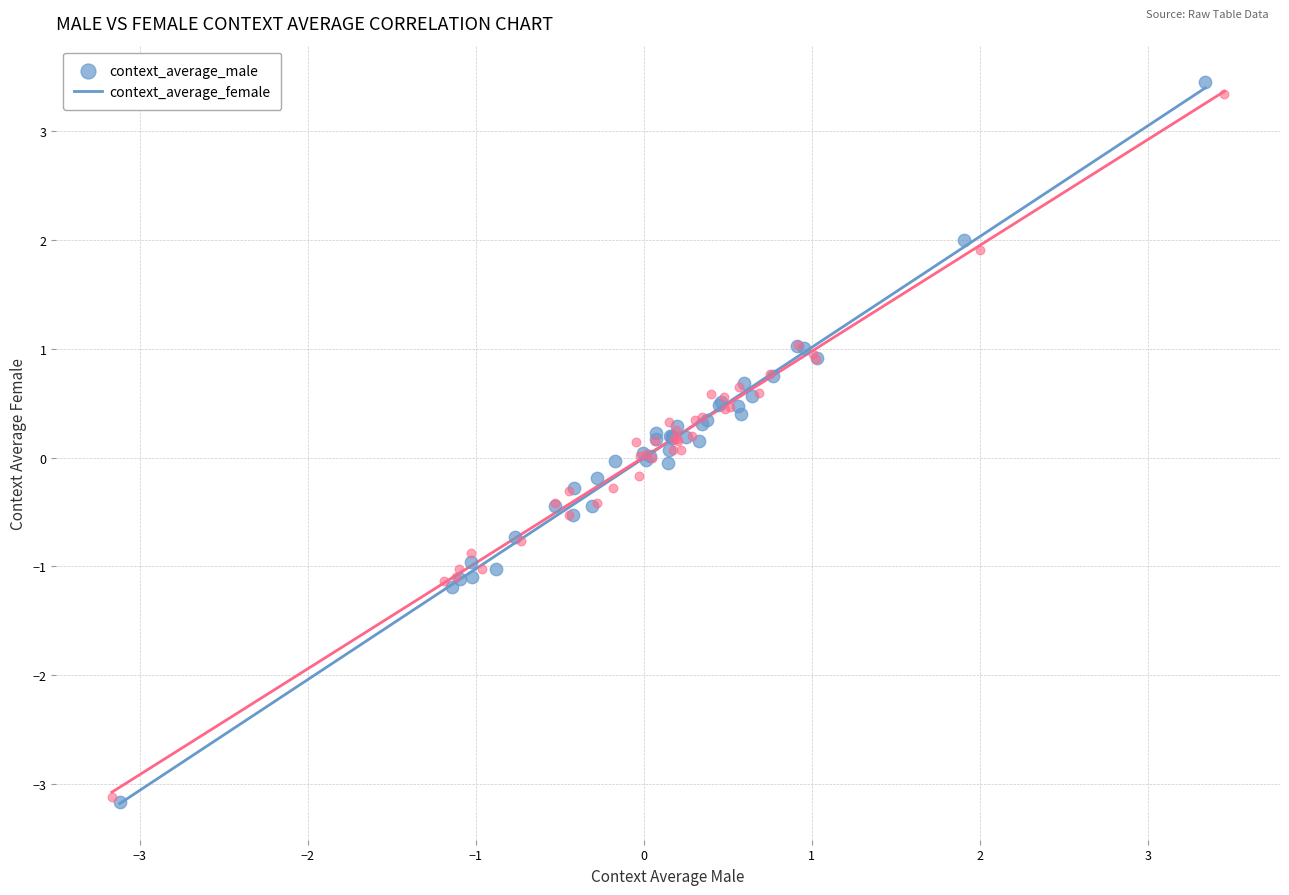

Which series has the largest Y range (max minus min)?

context_average_male